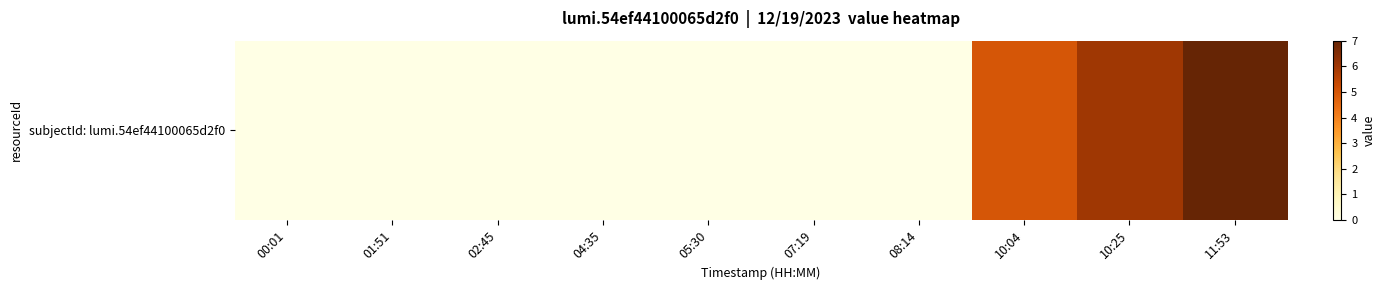

Reading right to left, list all the values displayed in this chart.

11:53=7	10:25=6	10:04=5	08:14=0	07:19=0	05:30=0	04:35=0	02:45=0	01:51=0	00:01=0